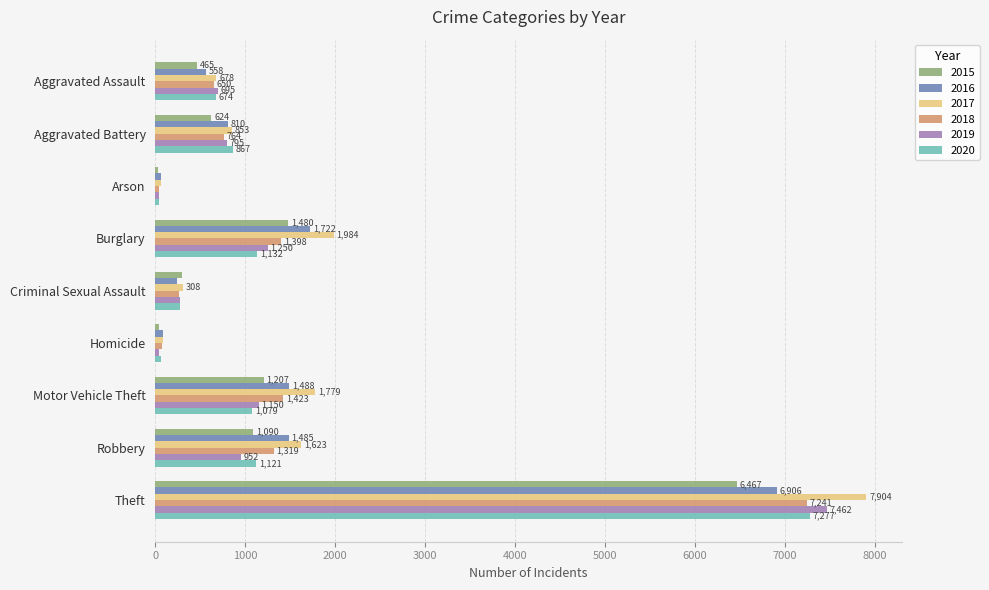

Between Motor Vehicle Theft and Theft, which series saw the biggest shift?

2019